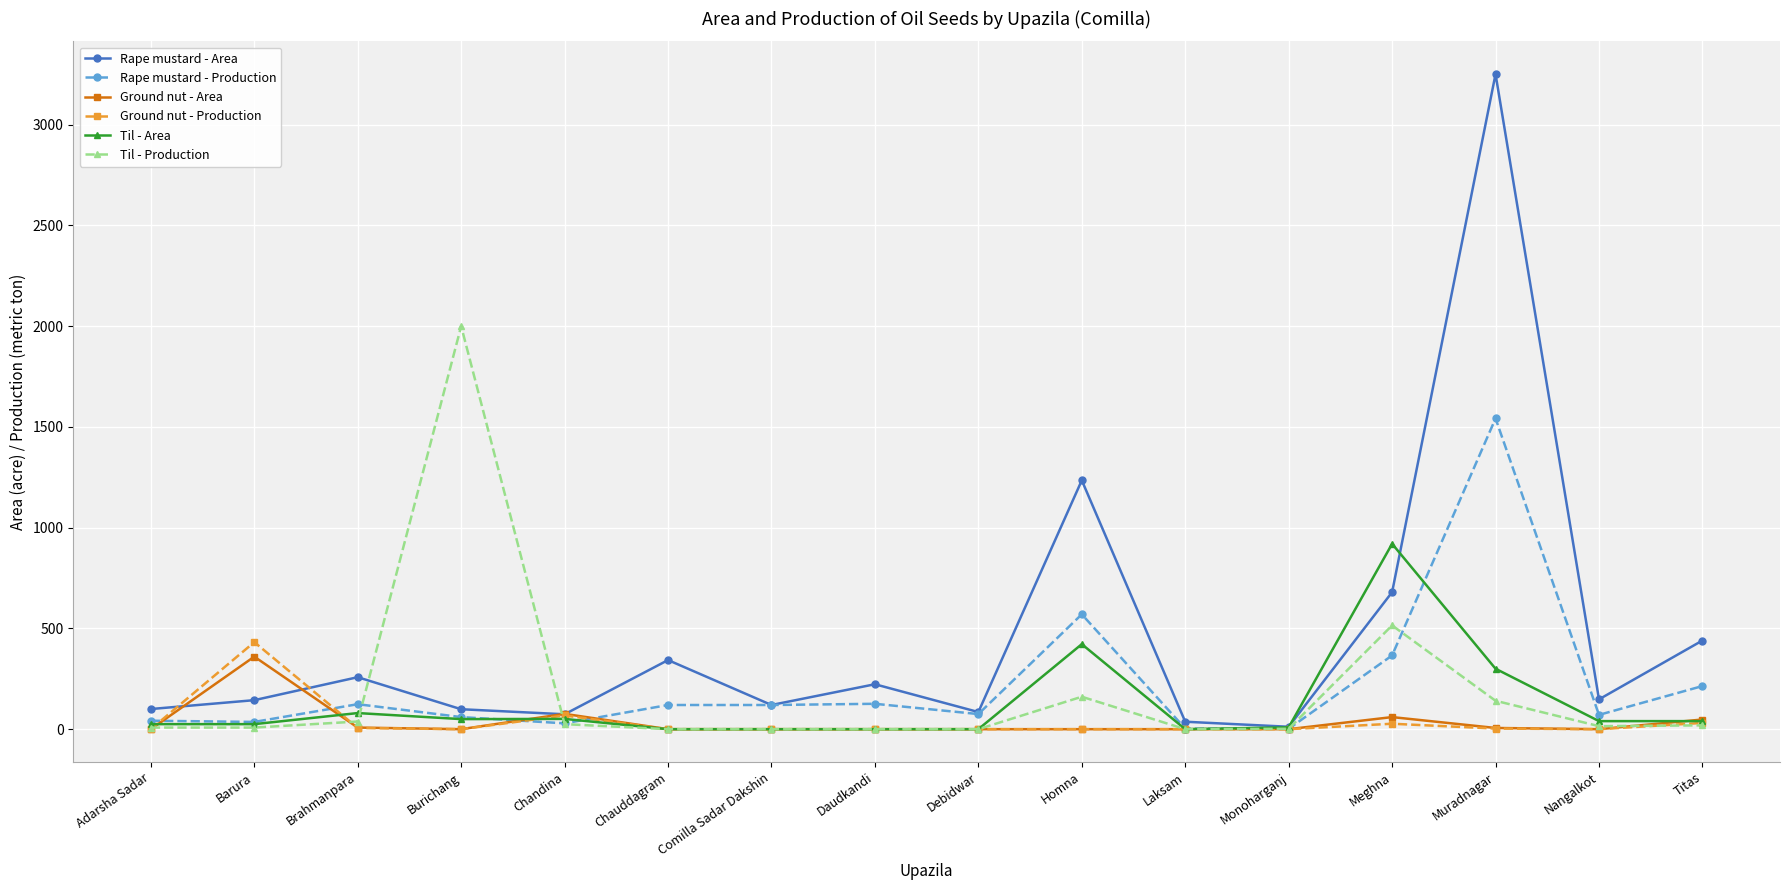

What is the value of the Rape mustard - Area point at the 2nd from the left?

144